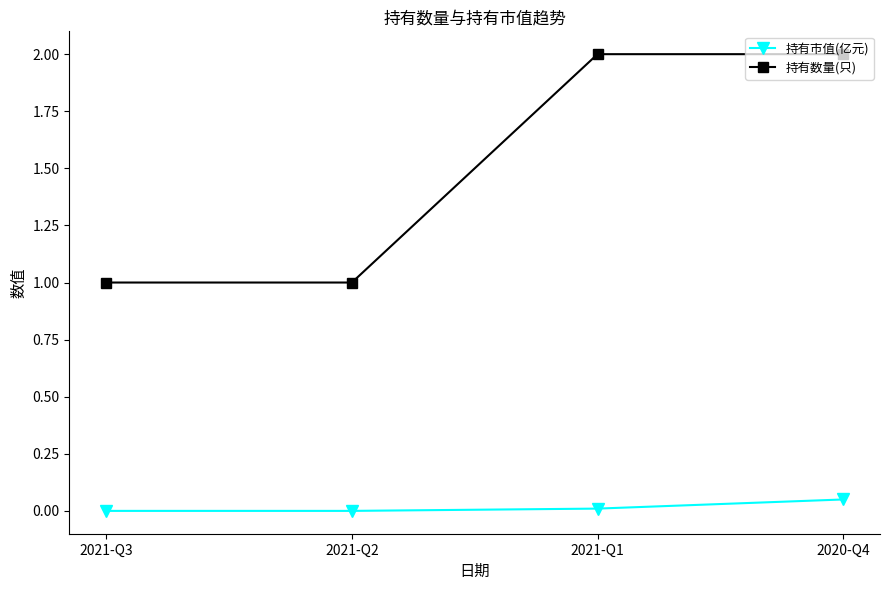

Which category has the highest value in the 持有市值(亿元) series?

2020-Q4